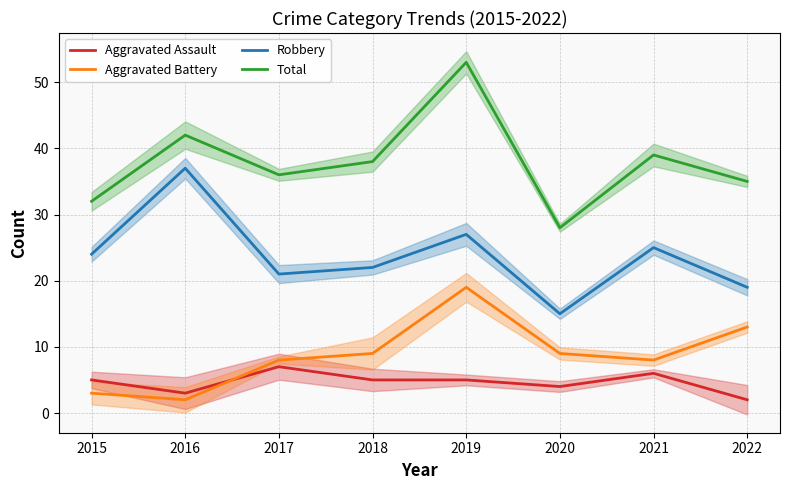

Is the value of Total at 2019 greater than the value of Robbery at 2017?

Yes